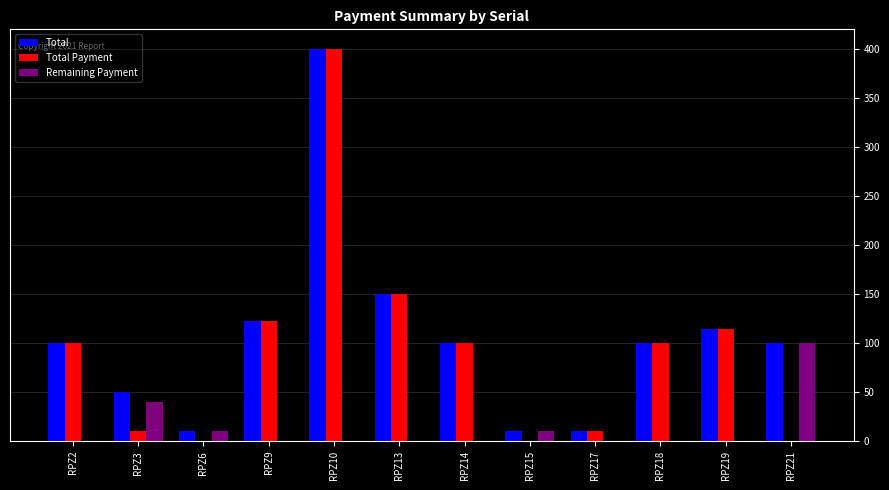

At which label does Total reach its peak?

RPZ10